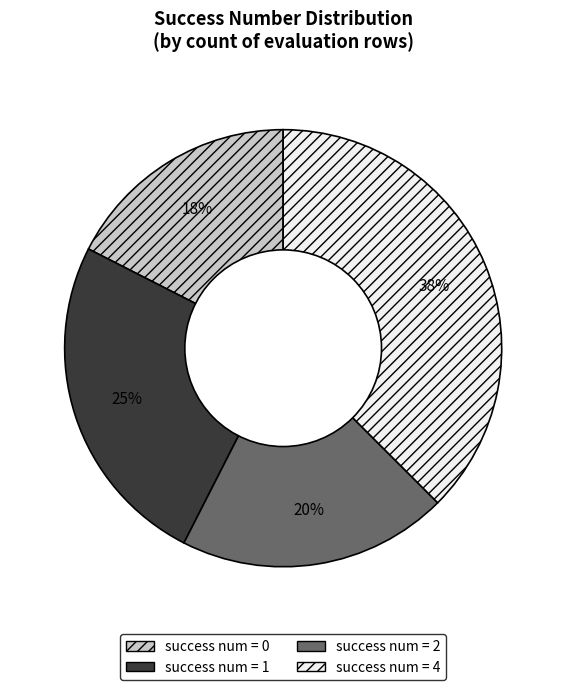

Is there a majority slice in this chart?

No